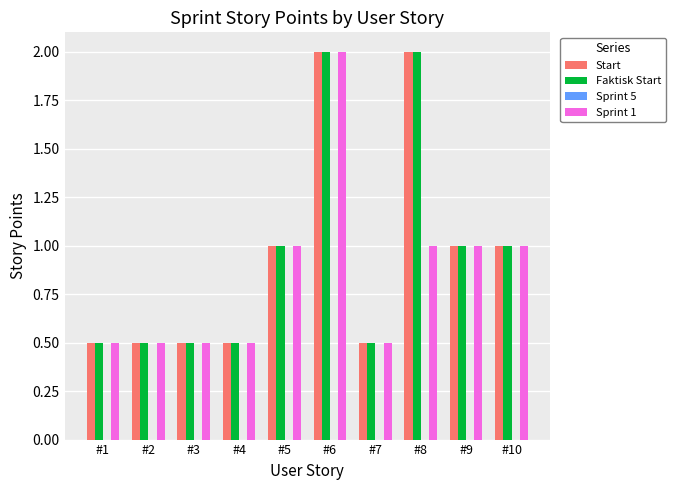

Reading right to left, extract all data points from this chart.

Start: #10=1.0	#9=1.0	#8=2.0	#7=0.5	#6=2.0	#5=1.0	#4=0.5	#3=0.5	#2=0.5	#1=0.5
Faktisk Start: #10=1.0	#9=1.0	#8=2.0	#7=0.5	#6=2.0	#5=1.0	#4=0.5	#3=0.5	#2=0.5	#1=0.5
Sprint 1: #10=1.0	#9=1.0	#8=1.0	#7=0.5	#6=2.0	#5=1.0	#4=0.5	#3=0.5	#2=0.5	#1=0.5